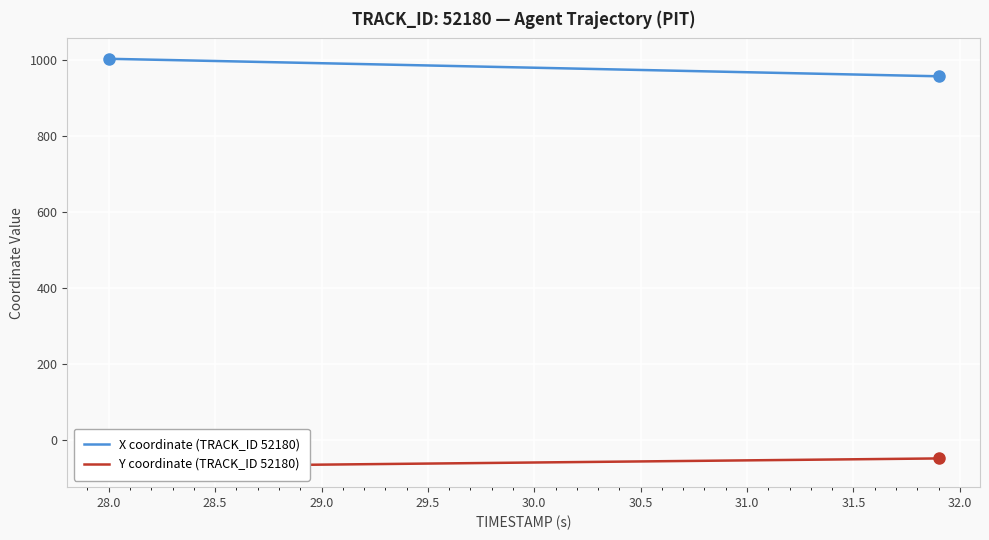

What is the value of the X coordinate (TRACK_ID 52180) point at the 29th from the left?

969.4